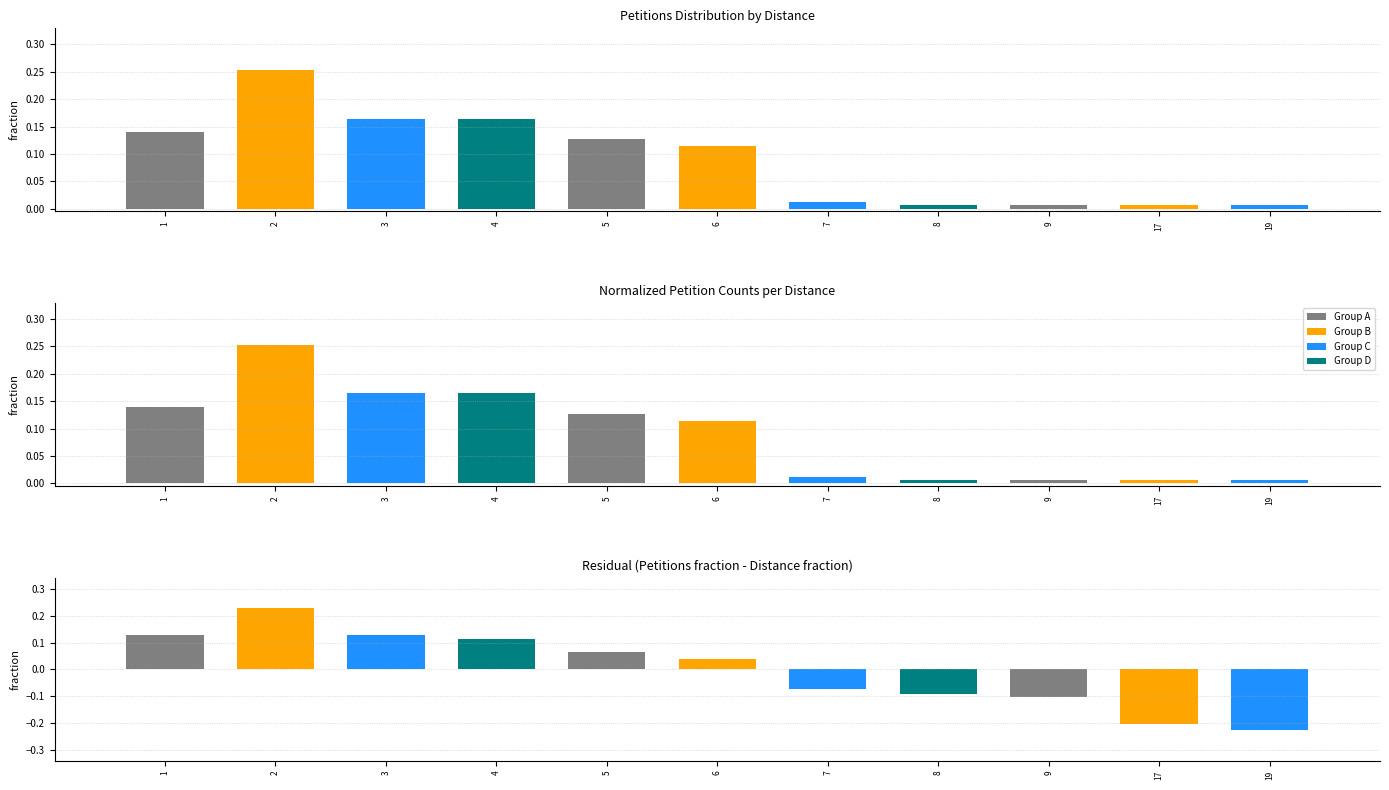

At which label does the data first exceed 0?

1